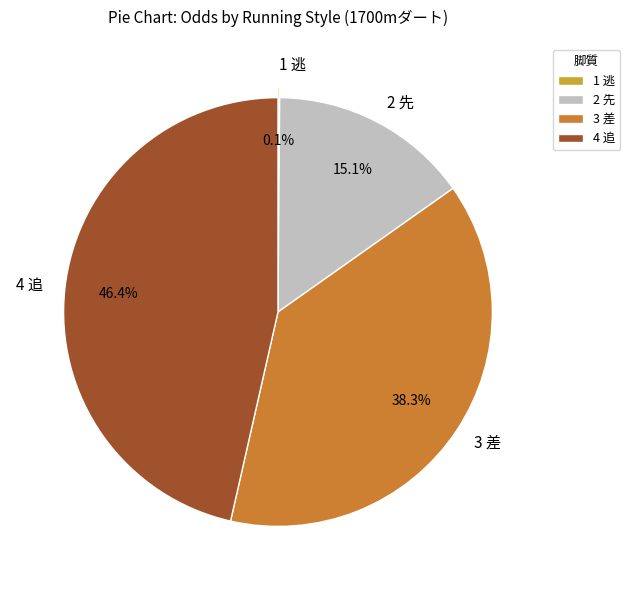

What percentage is NOT represented by 2 先?

84.9%